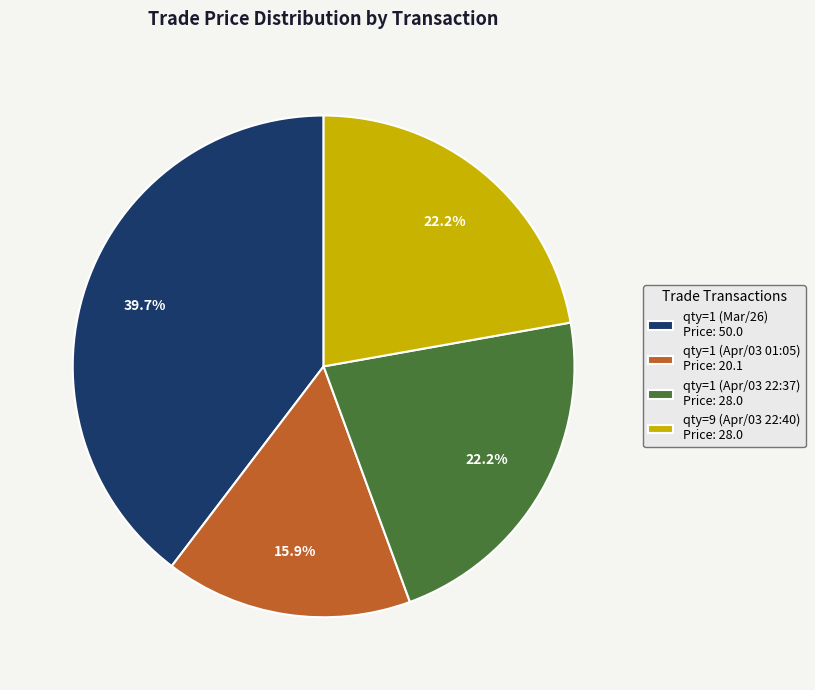

What is the ratio of the value at qty=1 (Apr/03 22:37) Price: 28.0 to the value at qty=1 (Mar/26) Price: 50.0?

0.6